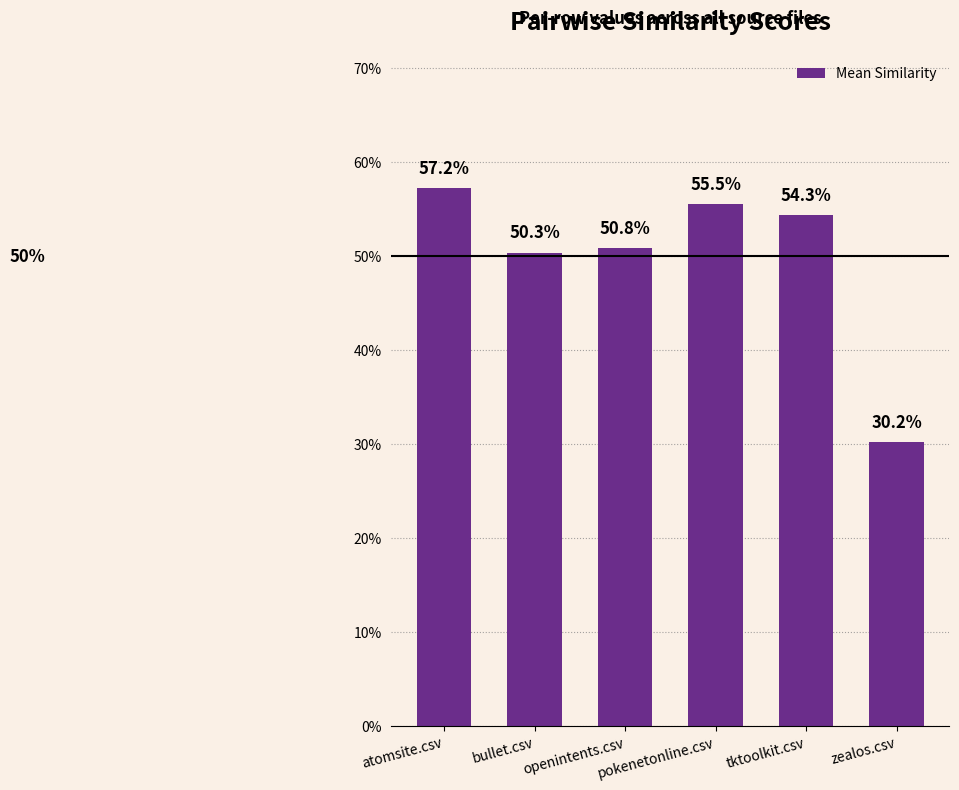

At which category does the chart reach its minimum across all series?

zealos.csv